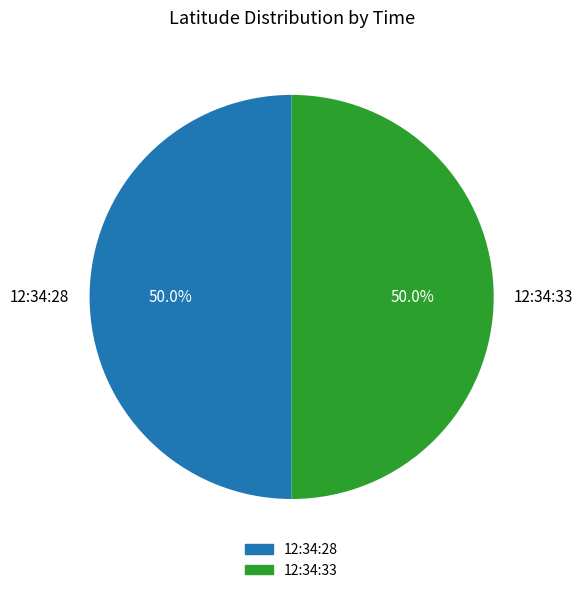

Approximately how many times larger is the value at 12:34:33 compared to 12:34:28?

1.0